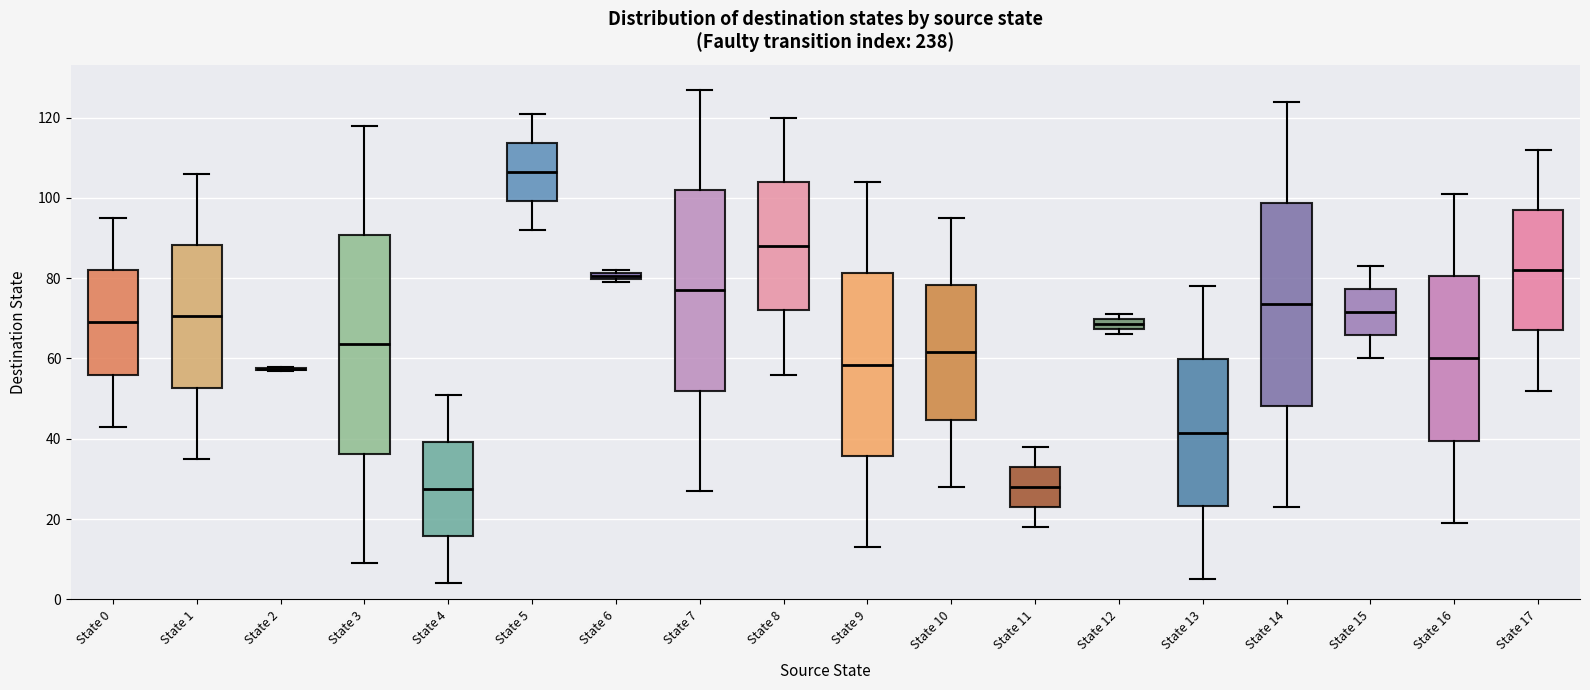

Which box is the tallest, from its lower edge to its upper edge?

State 3